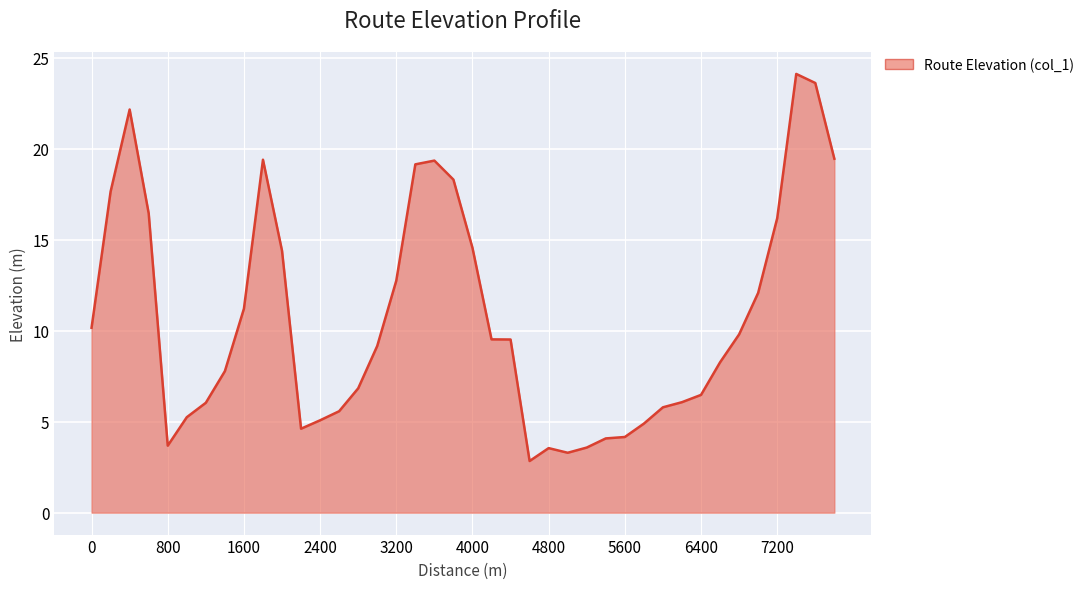

What is the minimum value shown in the chart?

2.8